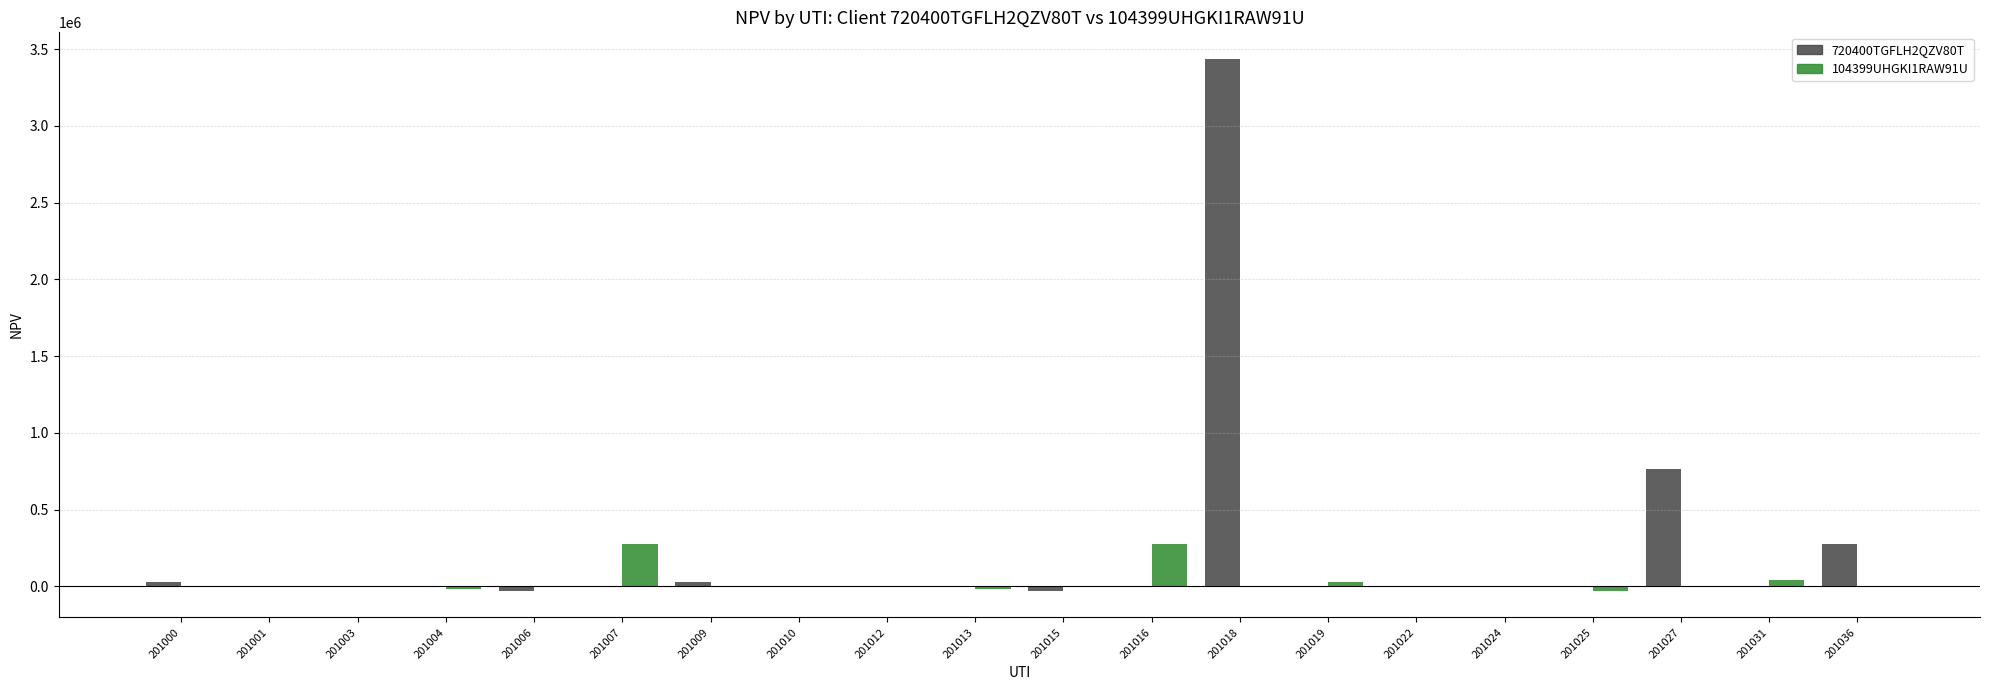

Which series has the largest total across all categories?

720400TGFLH2QZV80T